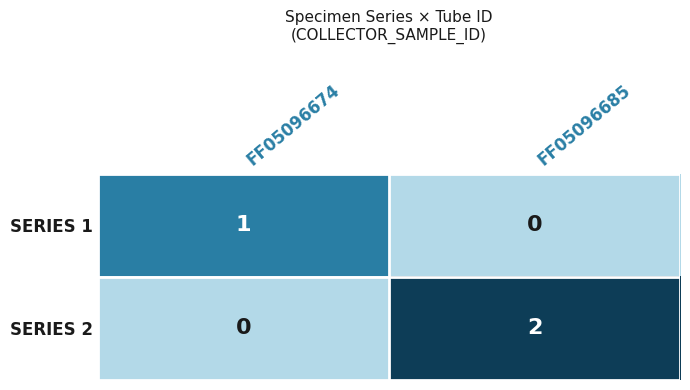

At which category is the sum across all series the highest?

FF05096685